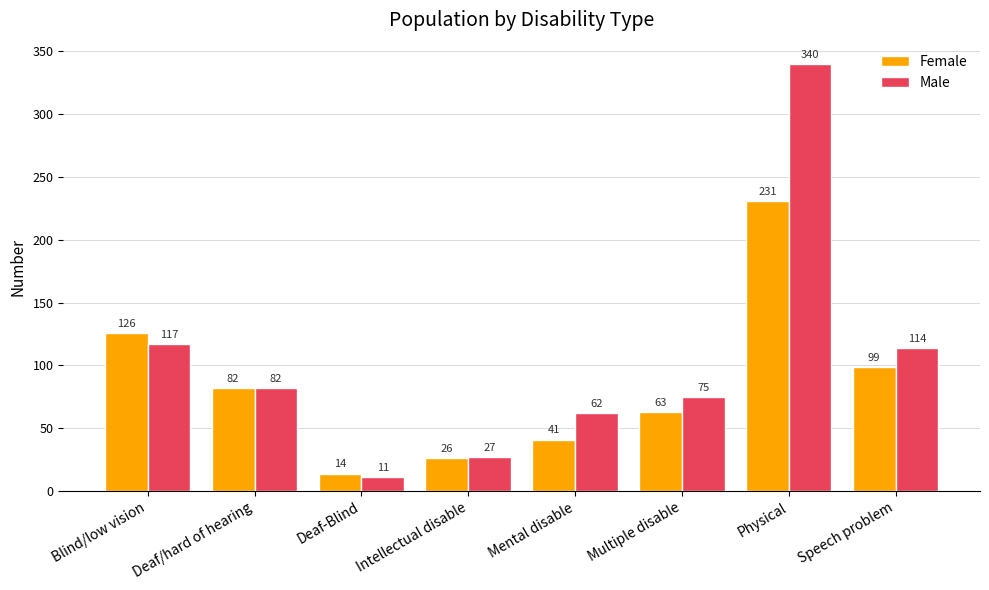

How many distinct data groups are displayed?

2